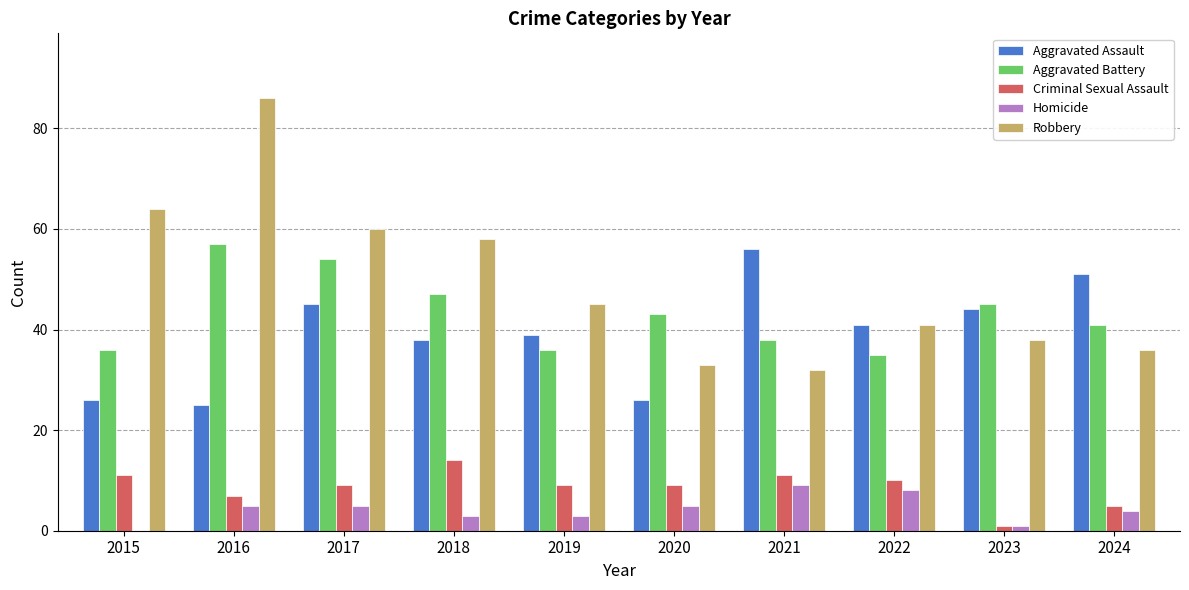

Read the Criminal Sexual Assault value at 2017, to the nearest 10.

10